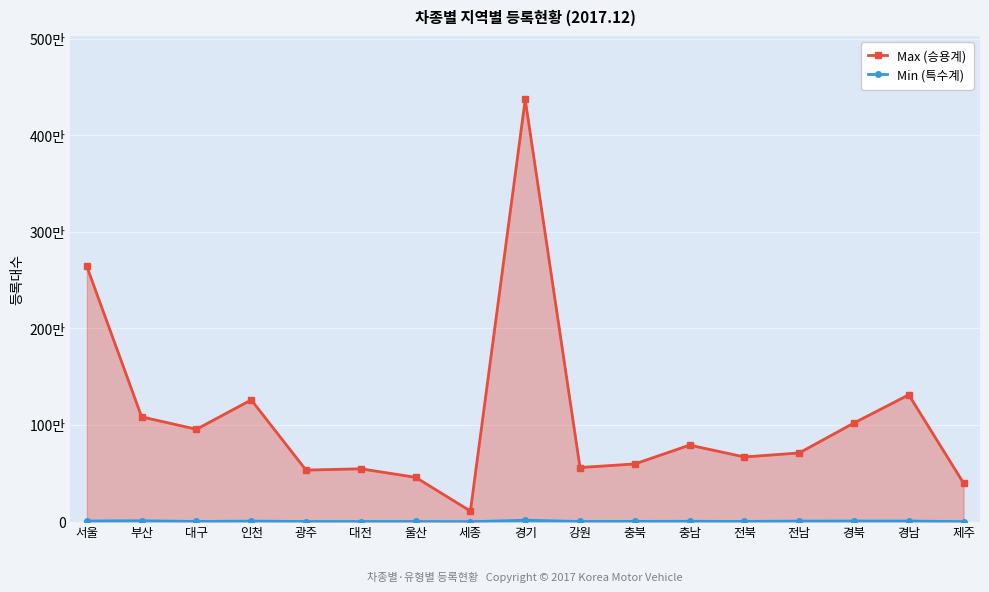

At which category does Max (승용계) reach its first local valley?

대구